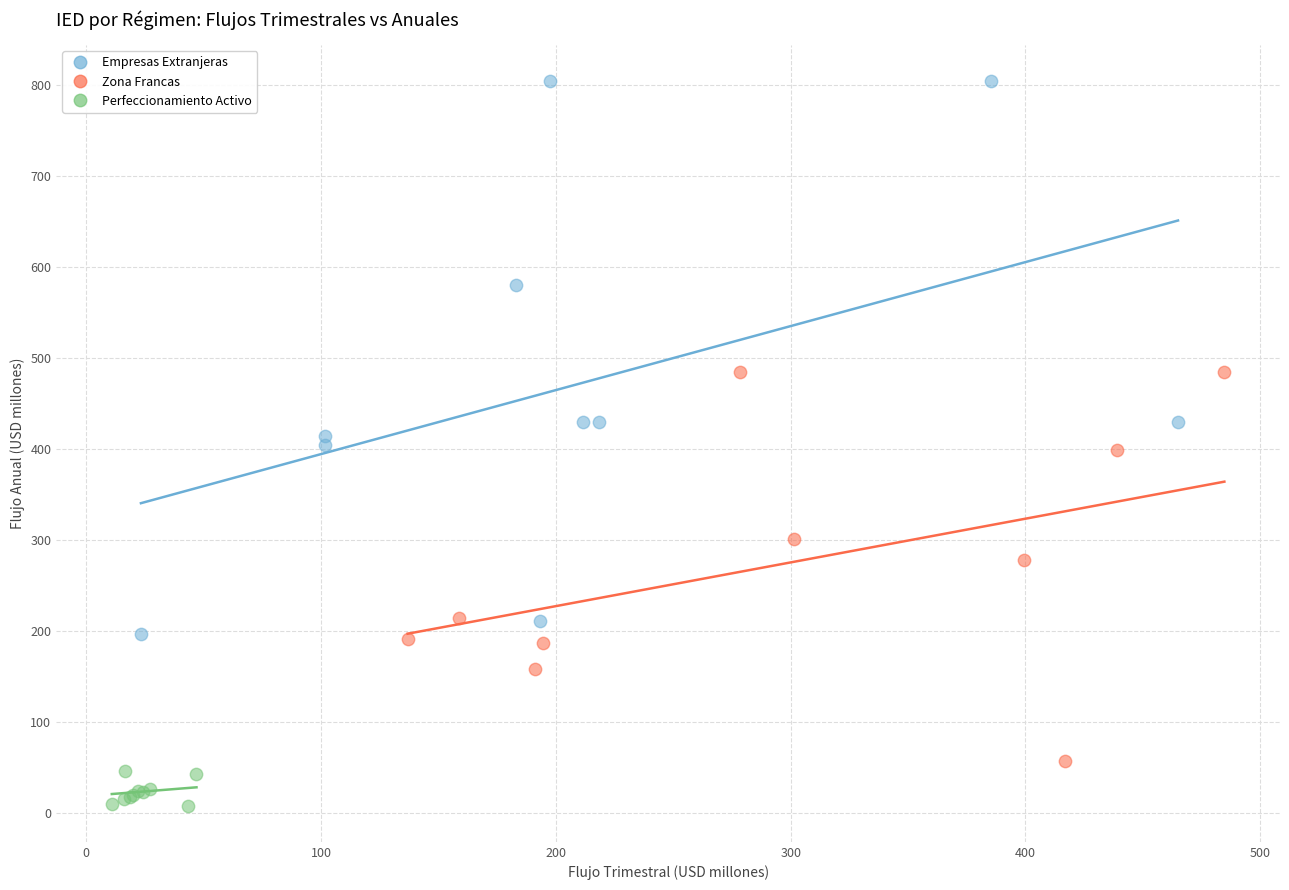

Which series has the widest spread of Y values?

Empresas Extranjeras